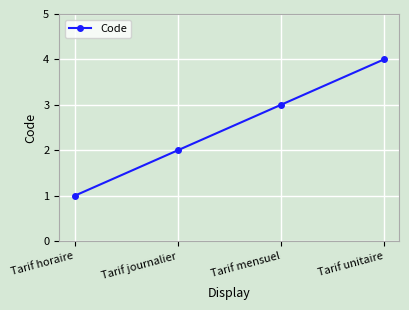

At which category does the chart reach its minimum across all series?

Tarif horaire